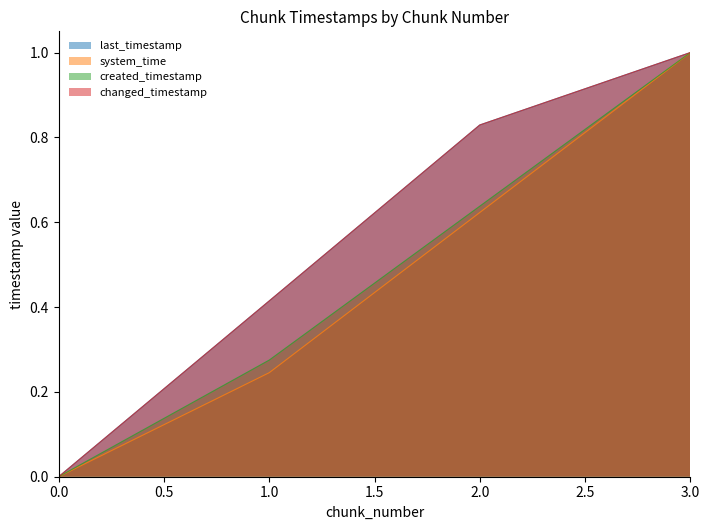

What is the value of the changed_timestamp point at the 2nd from the left?

0.4